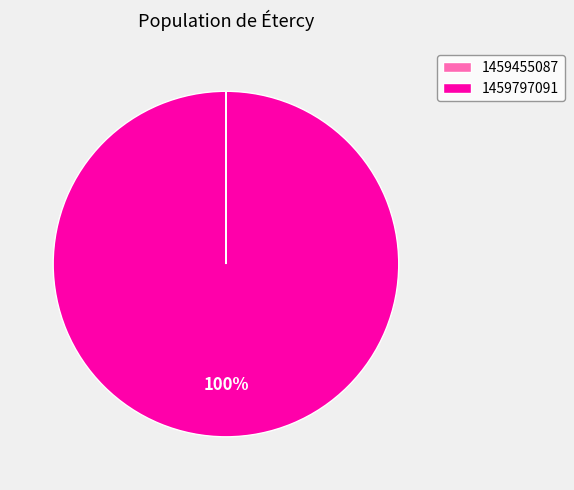

Which category has the biggest portion of the pie?

1459797091